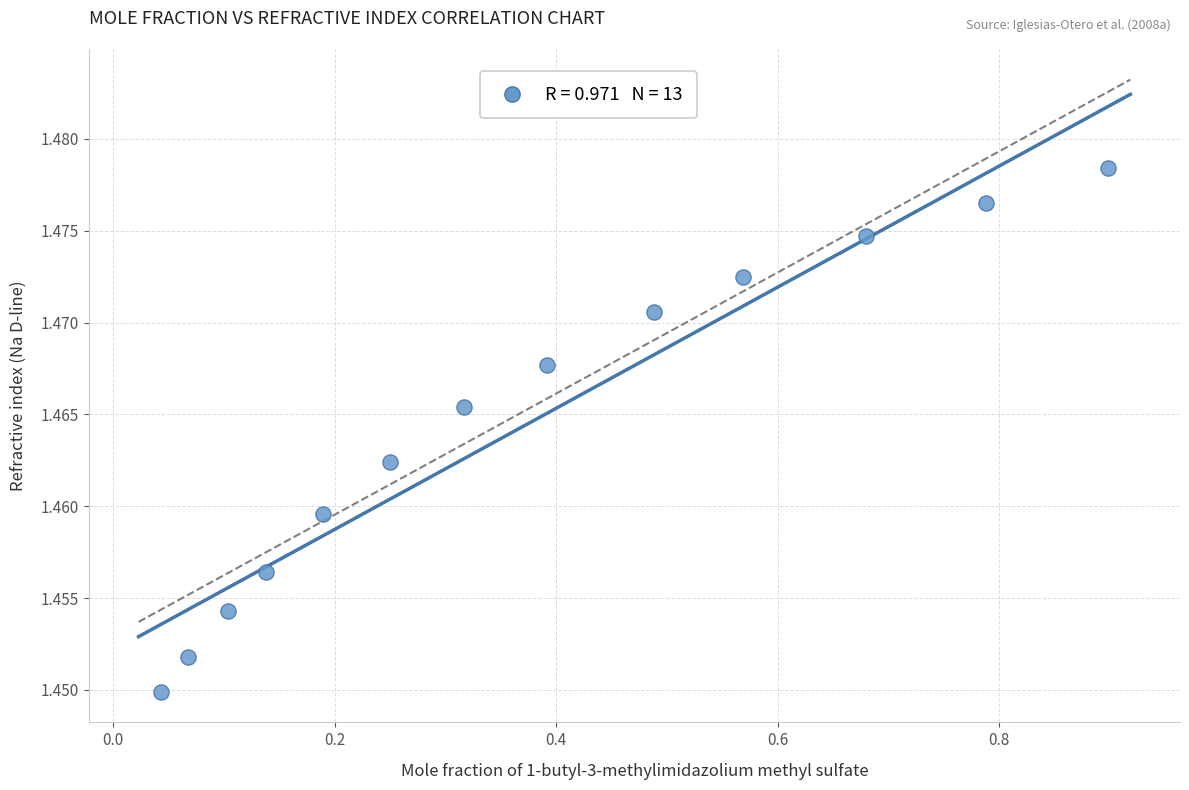

What is the range of X values (max minus min)?

0.9